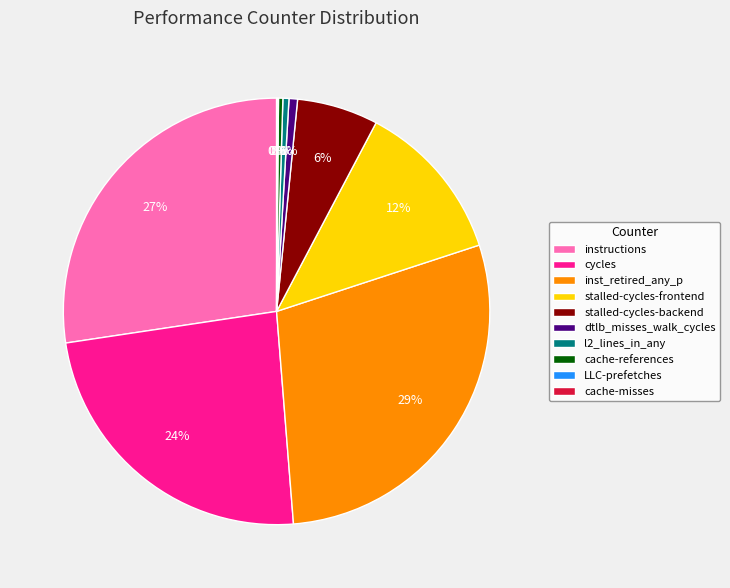

To the nearest percent, what is the difference between the largest and smallest slice percentages?

29%